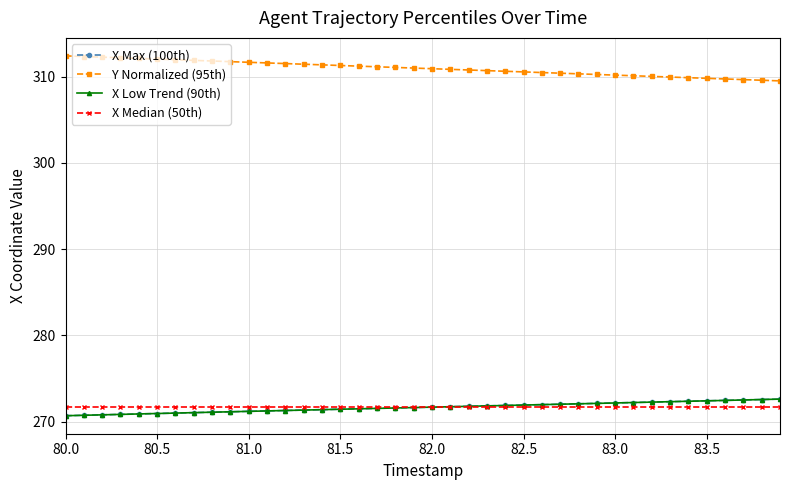

What is the average value of the X Median (50th) series?

271.7